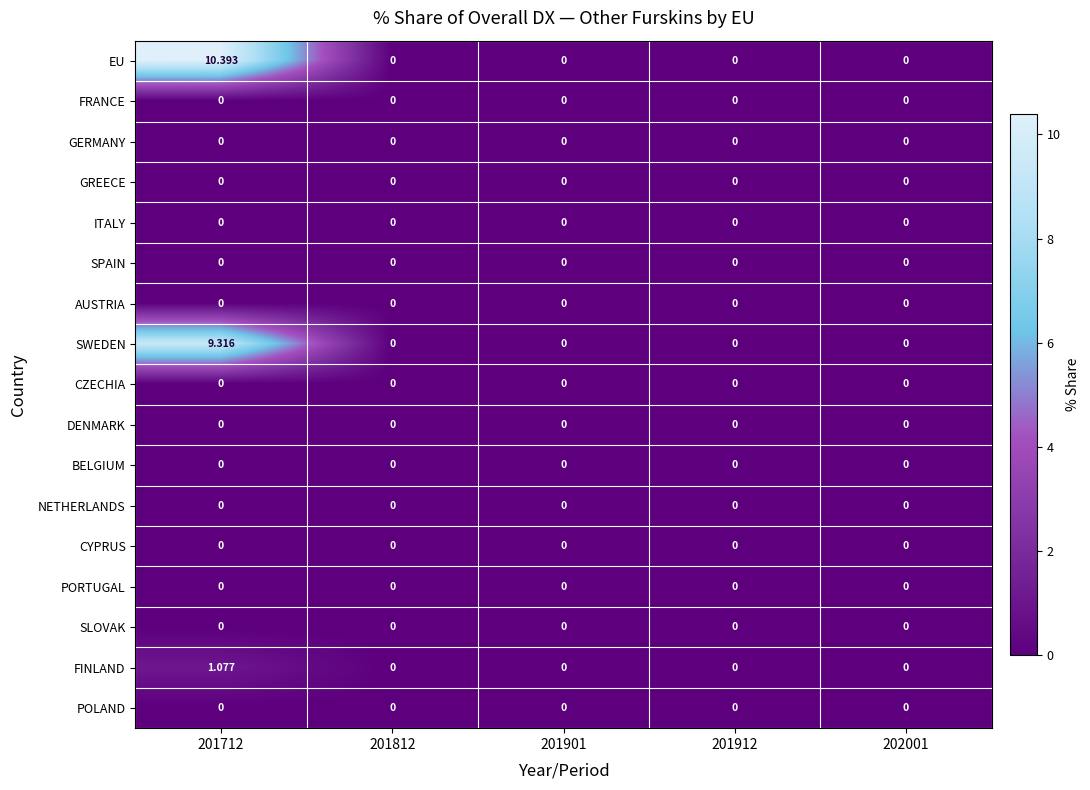

Count the number of data series in this chart.

17